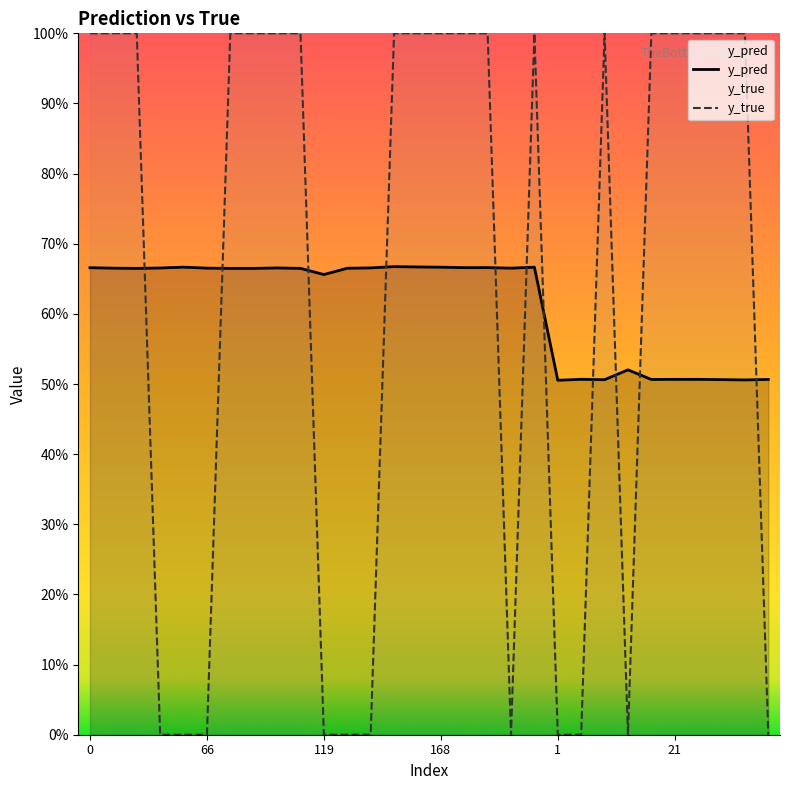

True or false: y_pred has a value of 0.4 at 119.

False